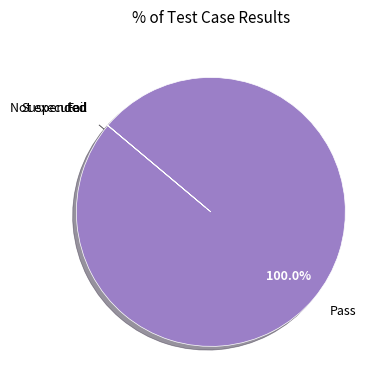

Which category has the biggest portion of the pie?

Pass